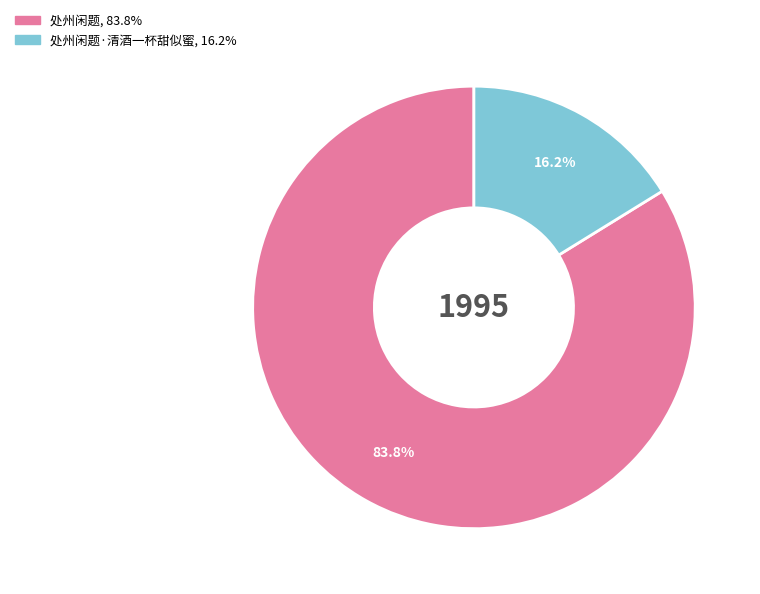

Does any single category account for the majority?

Yes